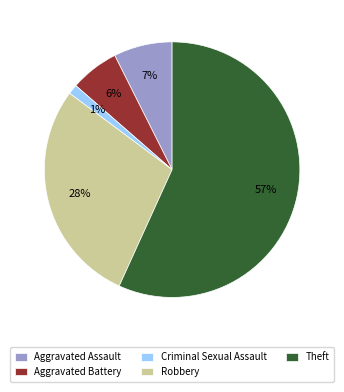

Which slice is the largest?

Theft